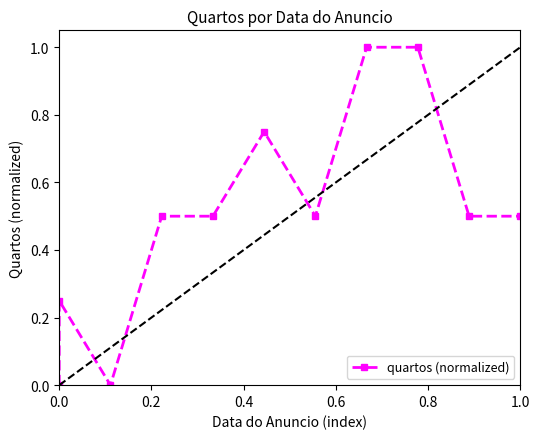

The value at 0.6 is 0.5. True or false?

True